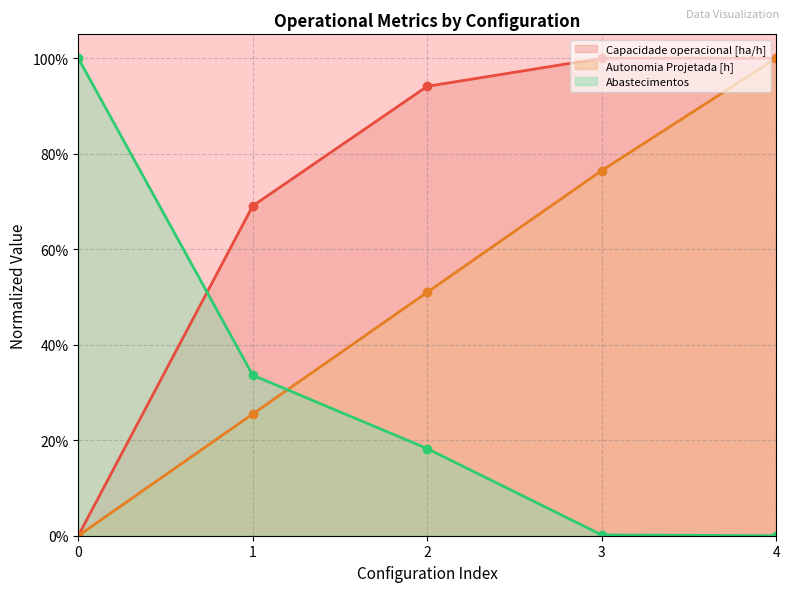

Does the chart display data point markers on the line(s)?

Yes